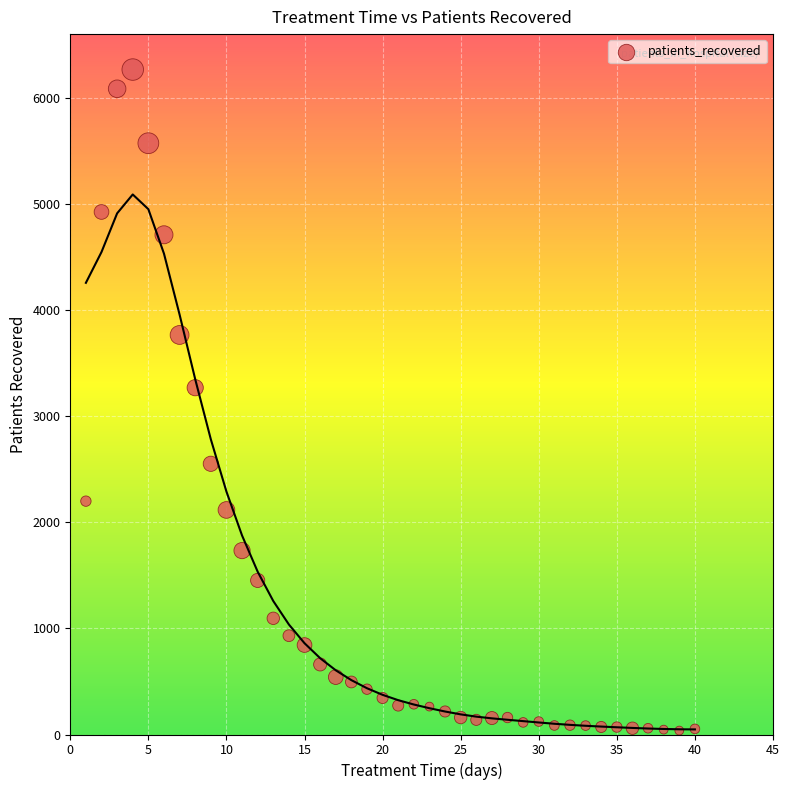

What is the range of Y values (max minus min)?

6229